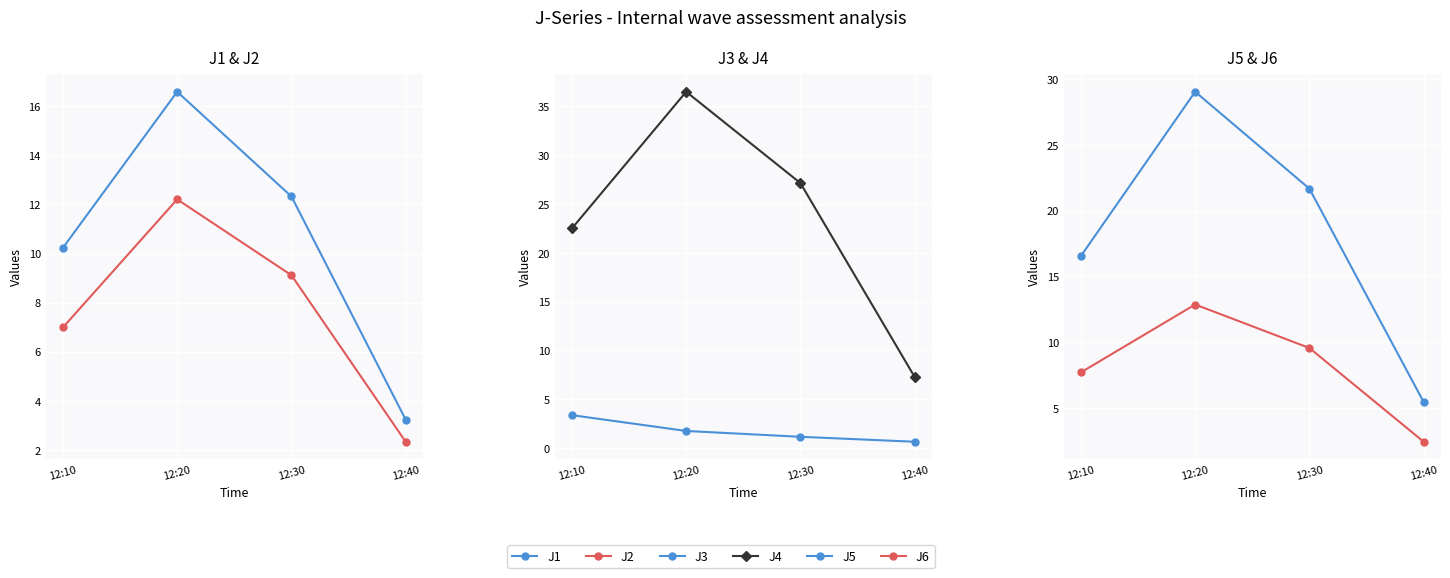

What is the approximate value of J5 at 12:30?

21.7